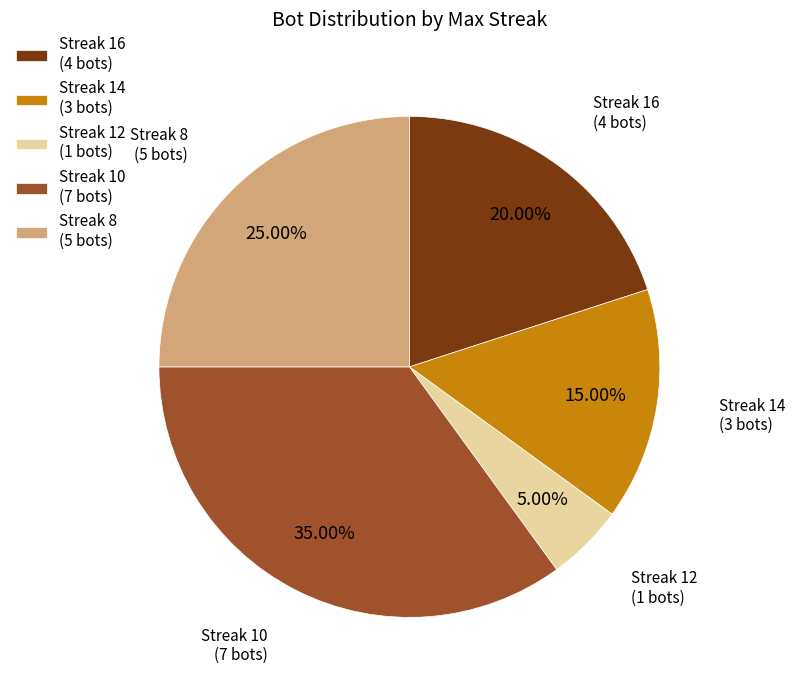

Approximately how many times larger is the value at Streak 12 (1 bots) compared to Streak 14 (3 bots)?

0.3